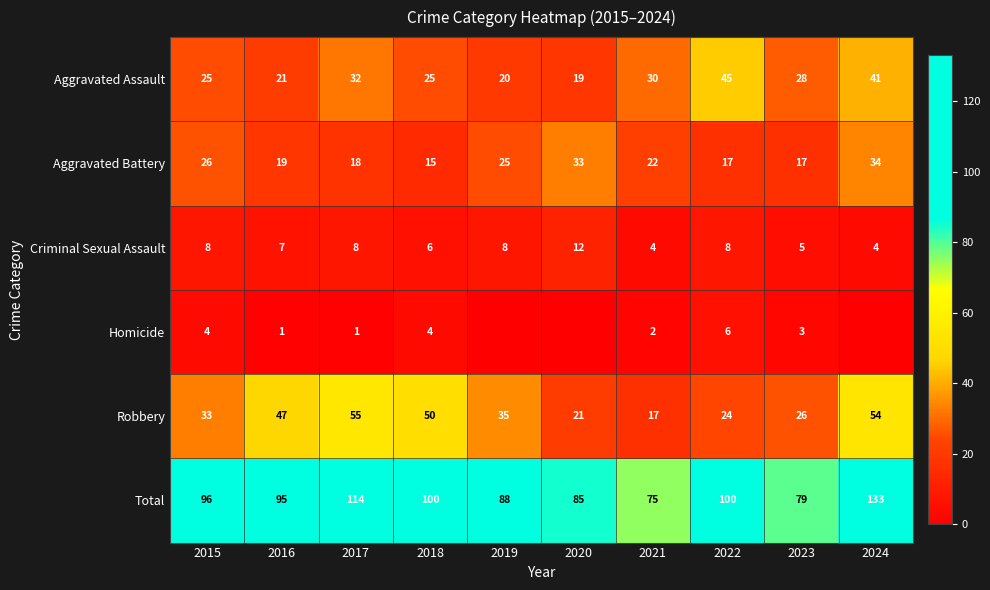

How many values in the Criminal Sexual Assault series are below 8?

5